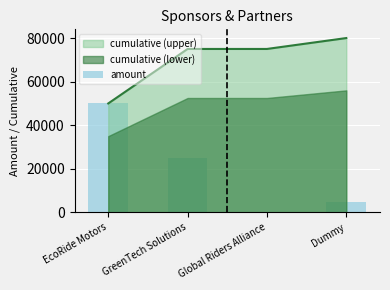

How many data points does each series have?

4